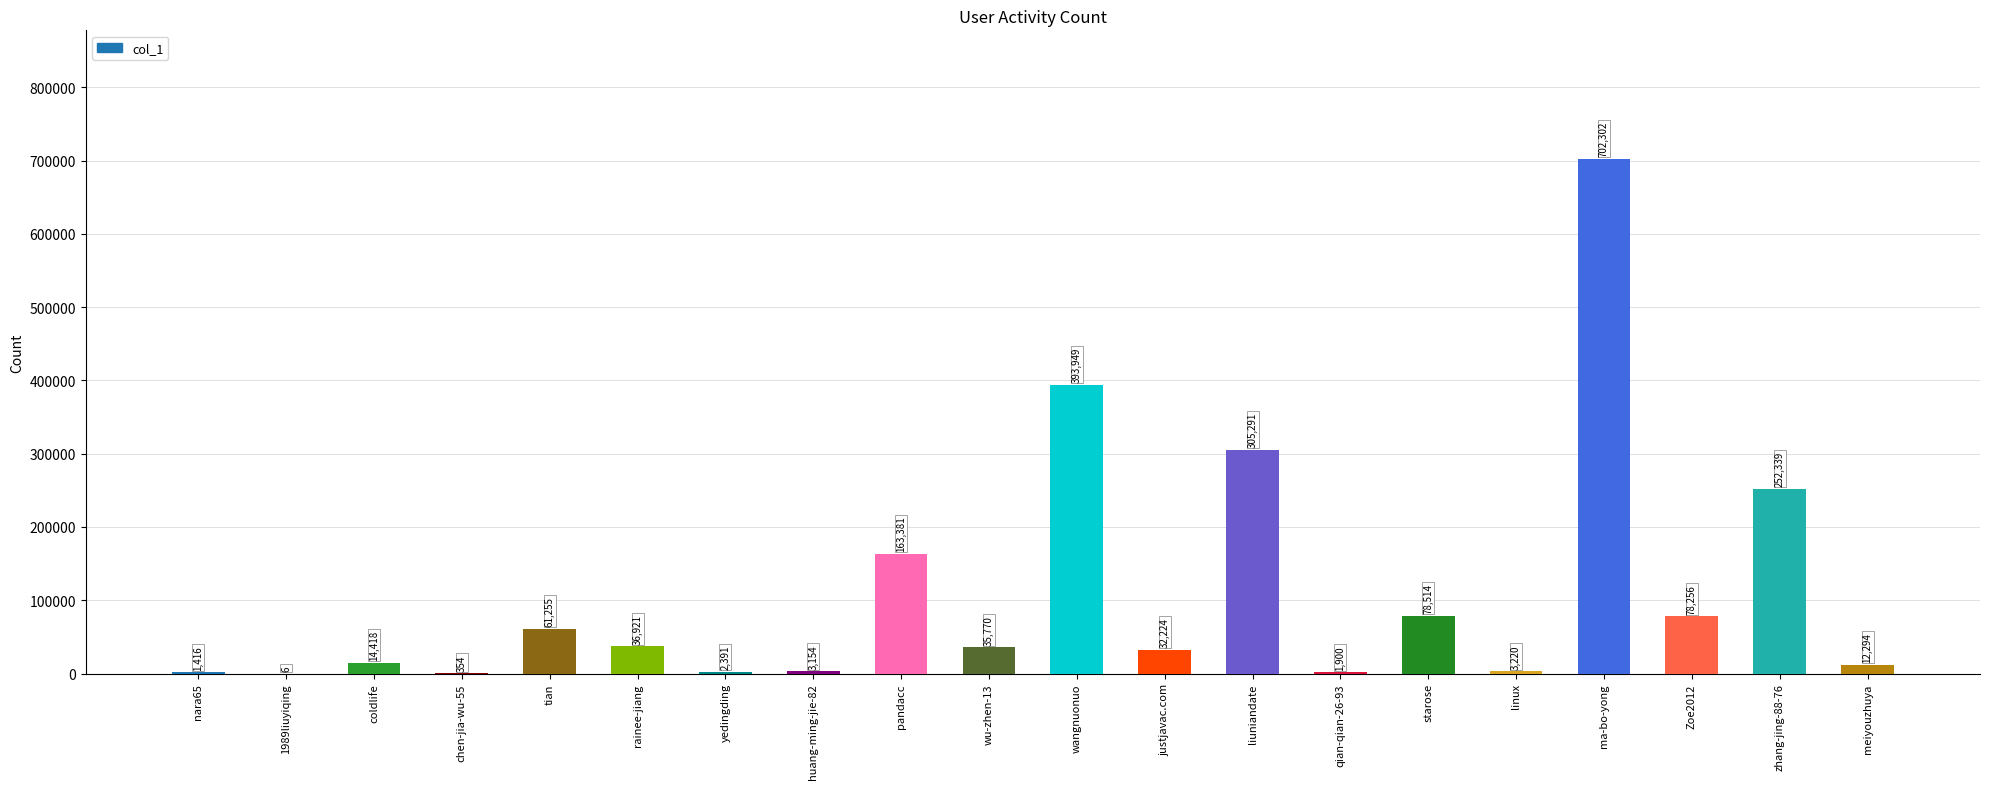

Which category has the highest value across all series?

ma-bo-yong